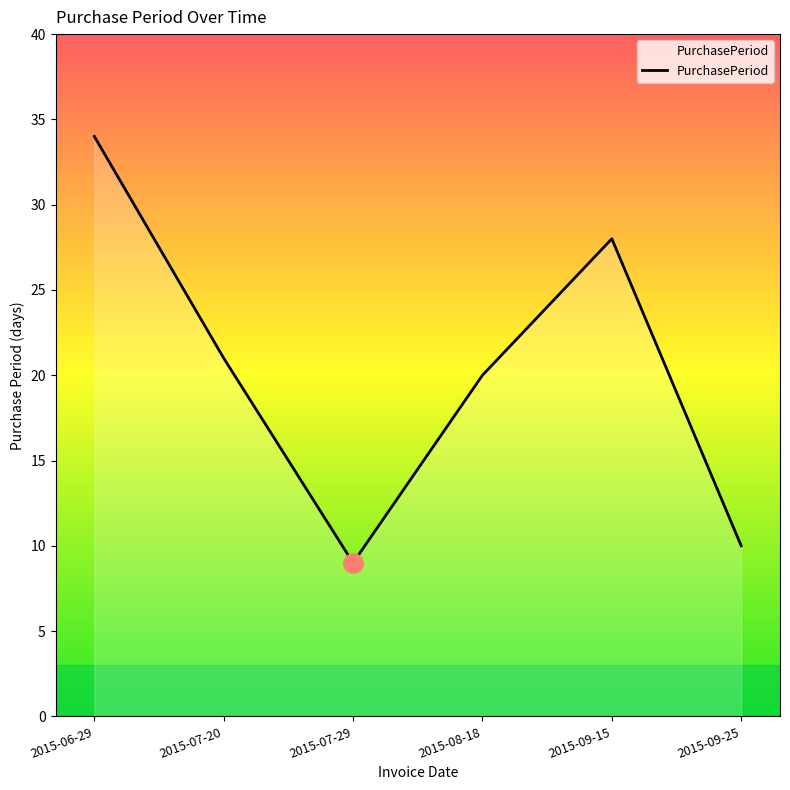

How many lines are shown in the chart?

1